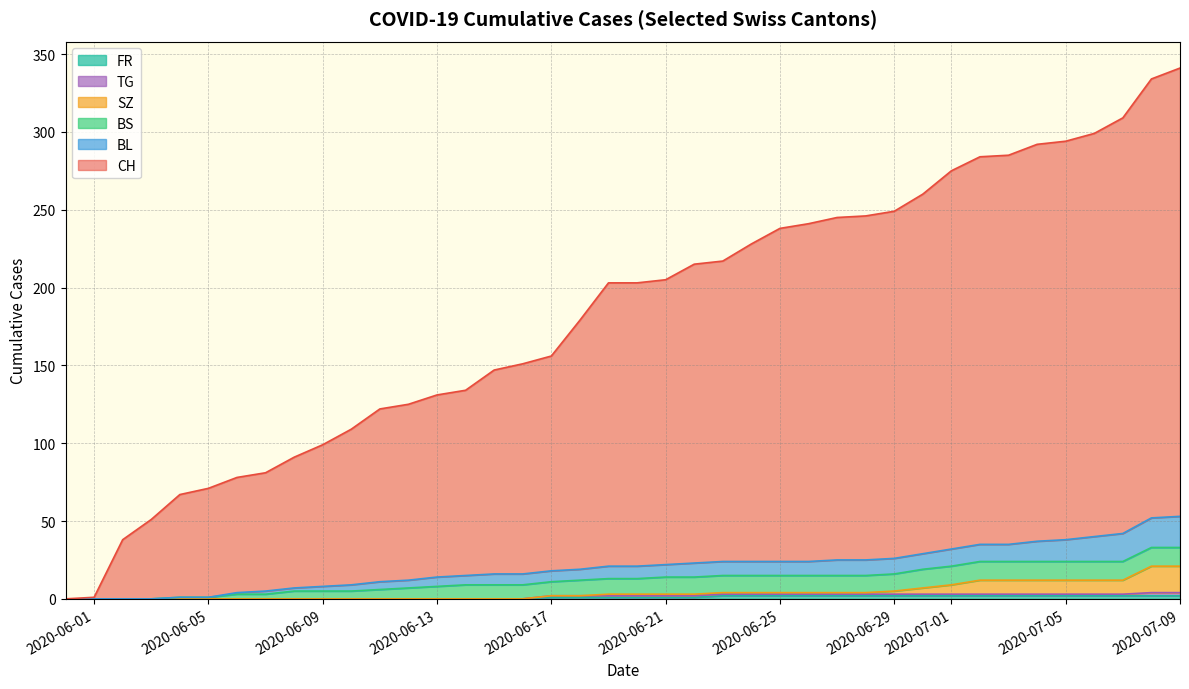

What is the label of the 1st point from the left?

2020-05-31